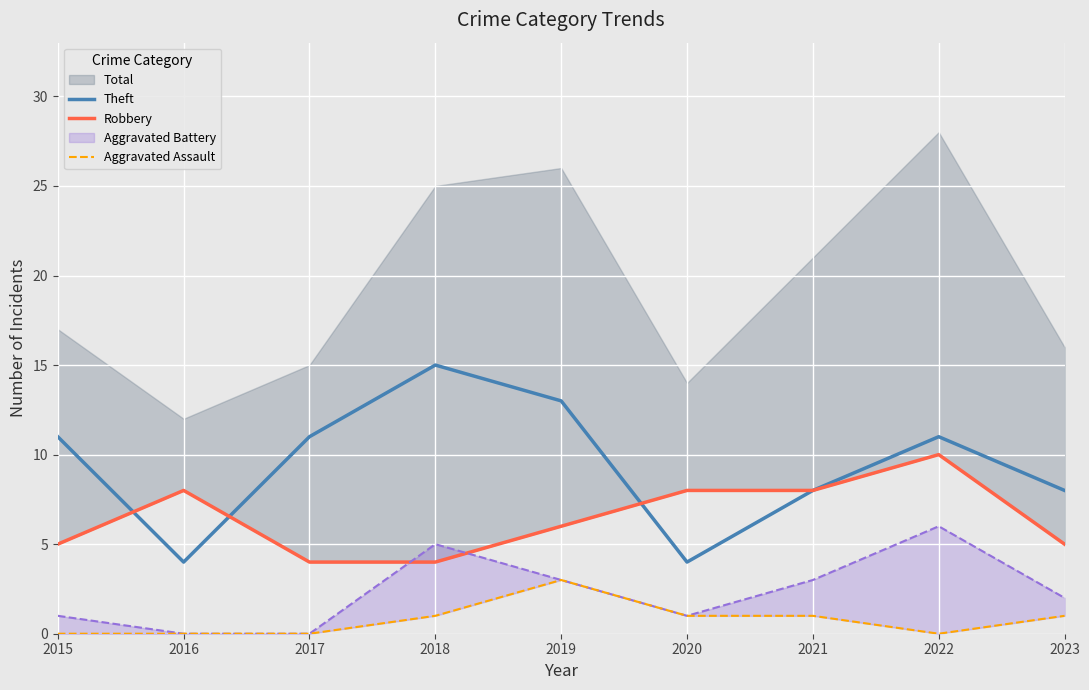

What is the average value of the Aggravated Assault series?

1